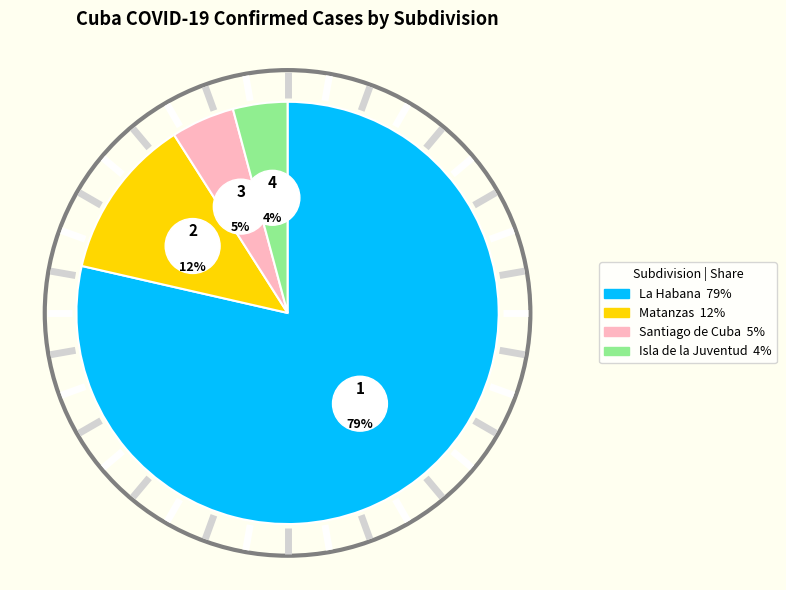

To the nearest percent, what percentage of the pie is Santiago de Cuba?

5%